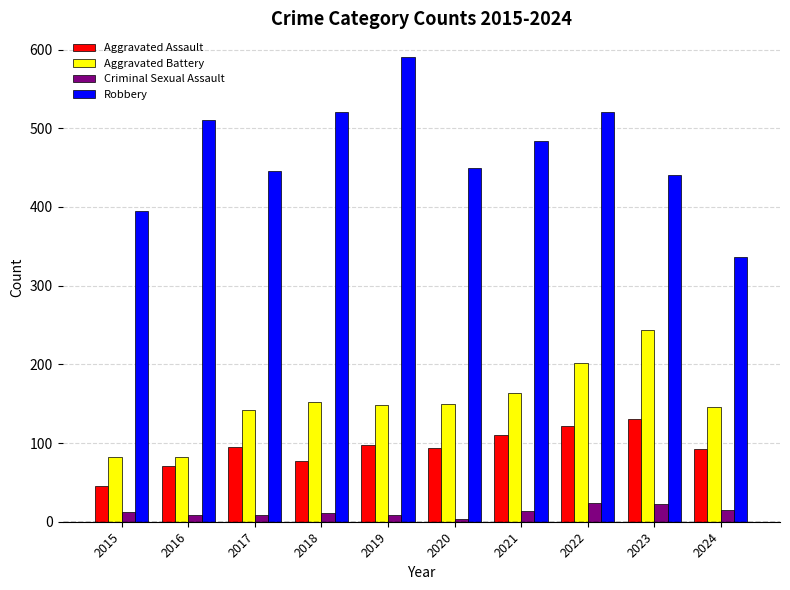

What is the greatest value displayed?

591